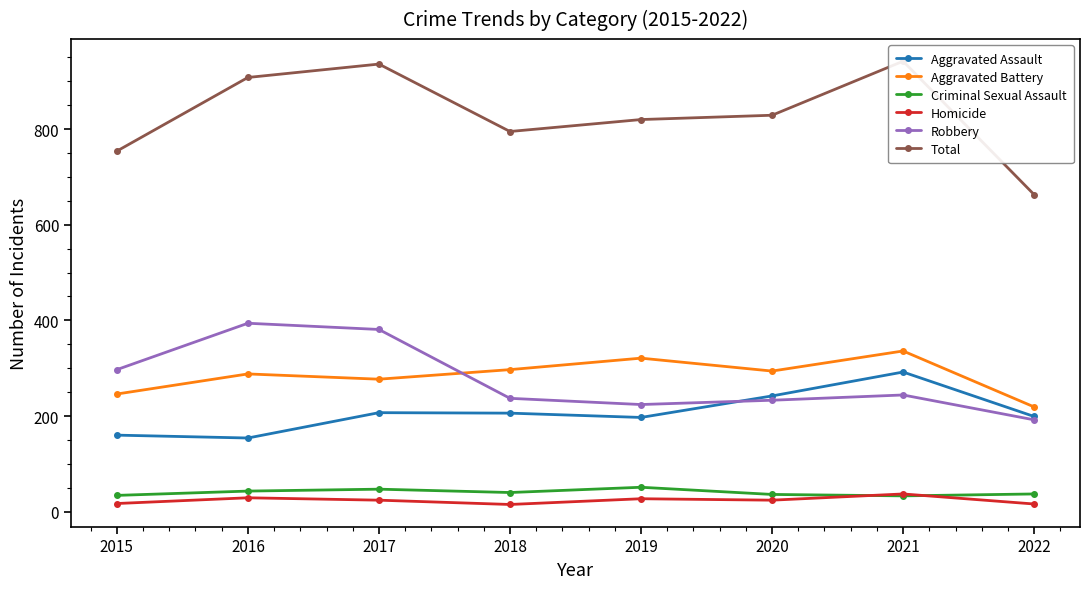

What is the difference between the maximum and minimum values in the Aggravated Battery series?

117